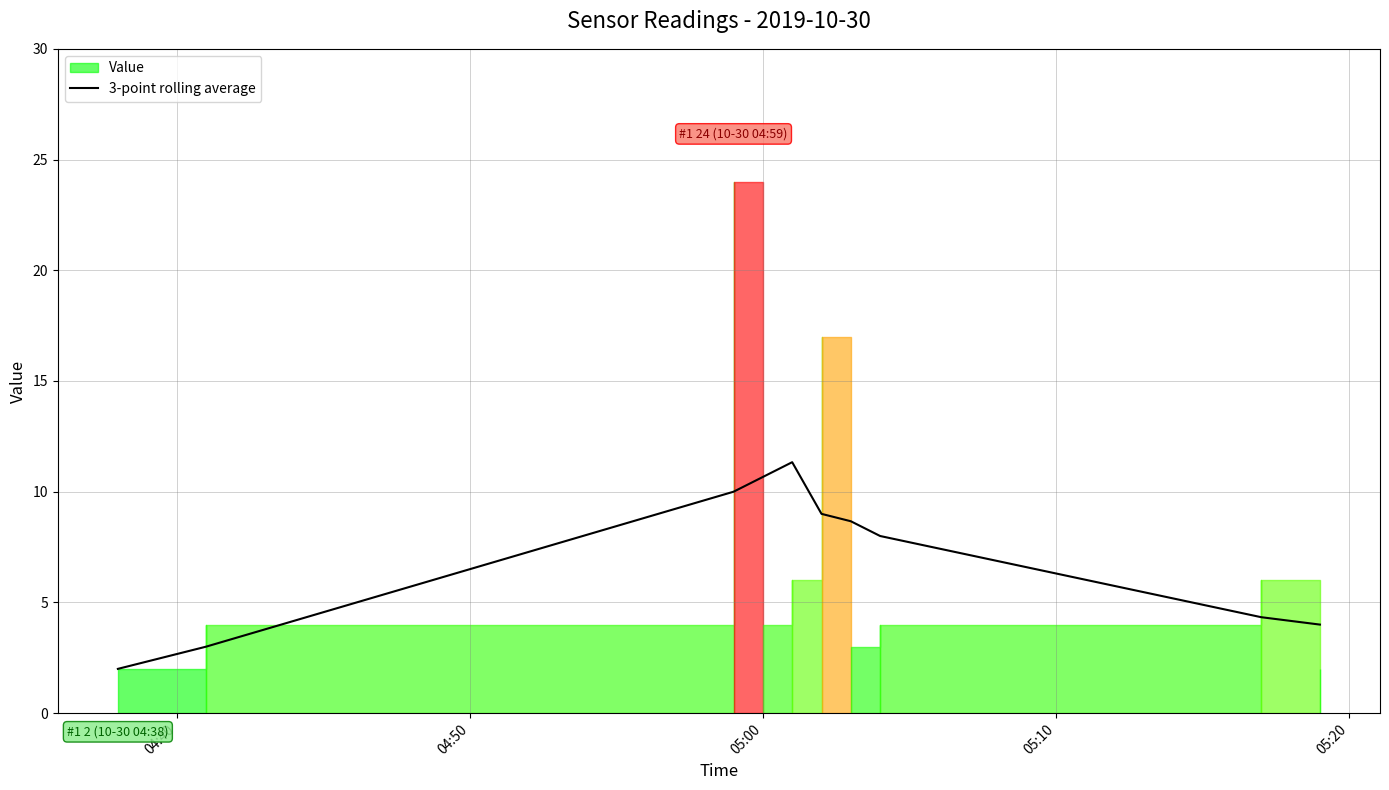

What is the maximum value for 3-point rolling average?

11.3